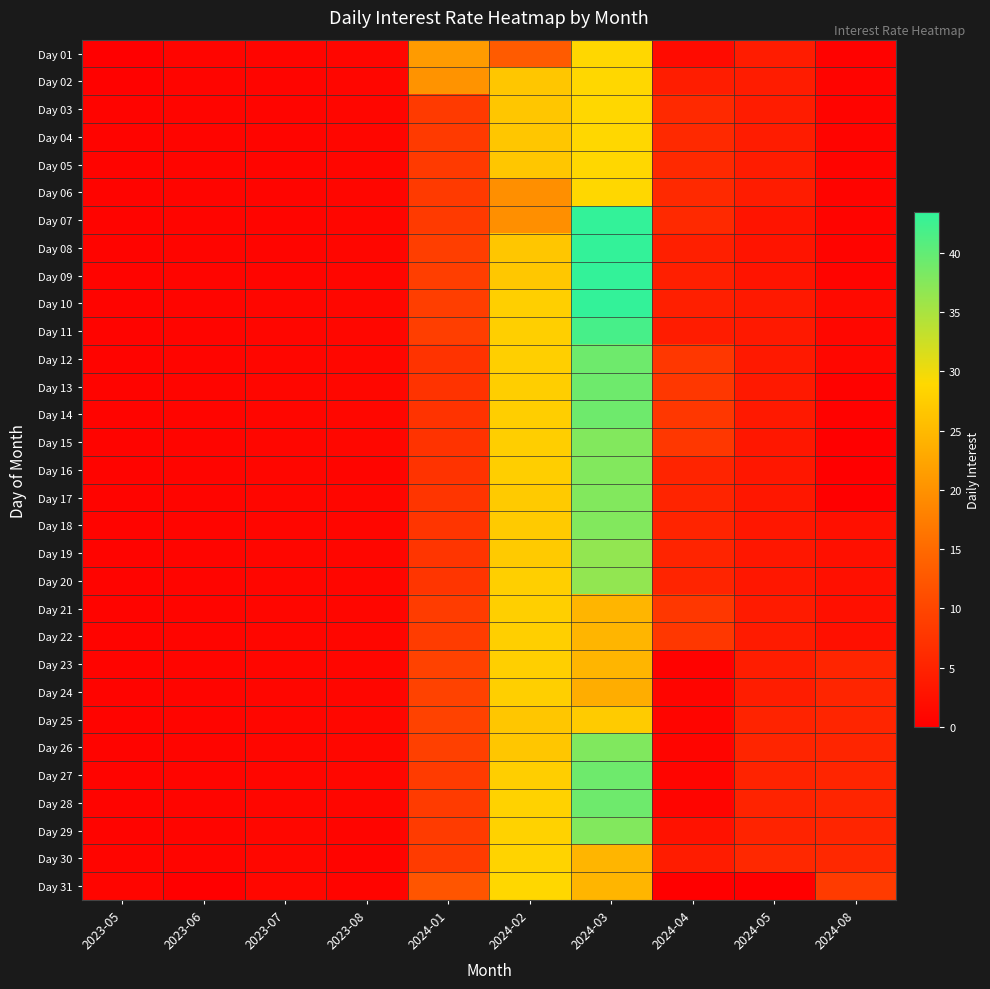

What is the maximum value shown in the chart?

43.4